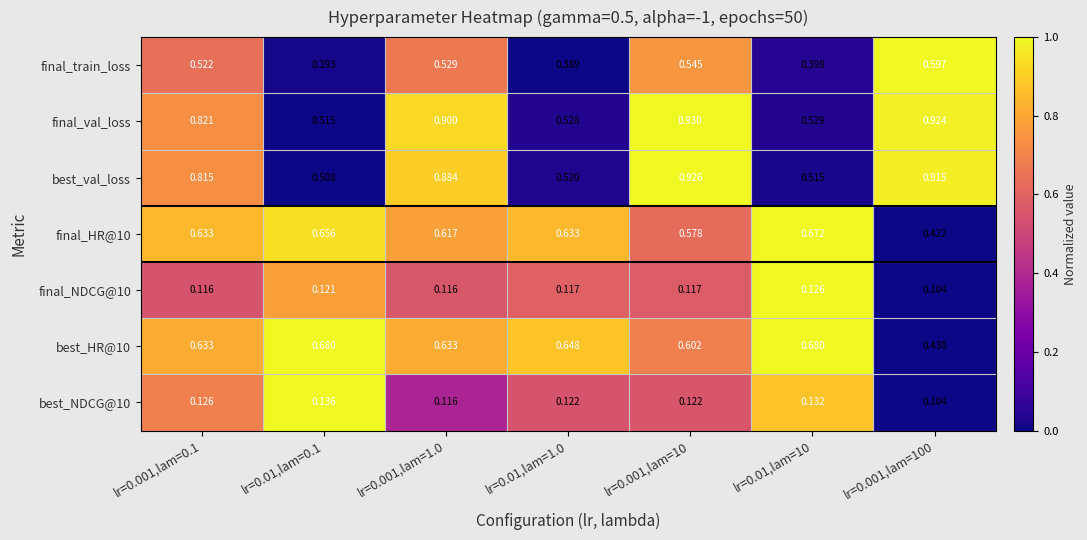

Which series has the widest spread of values?

best_val_loss